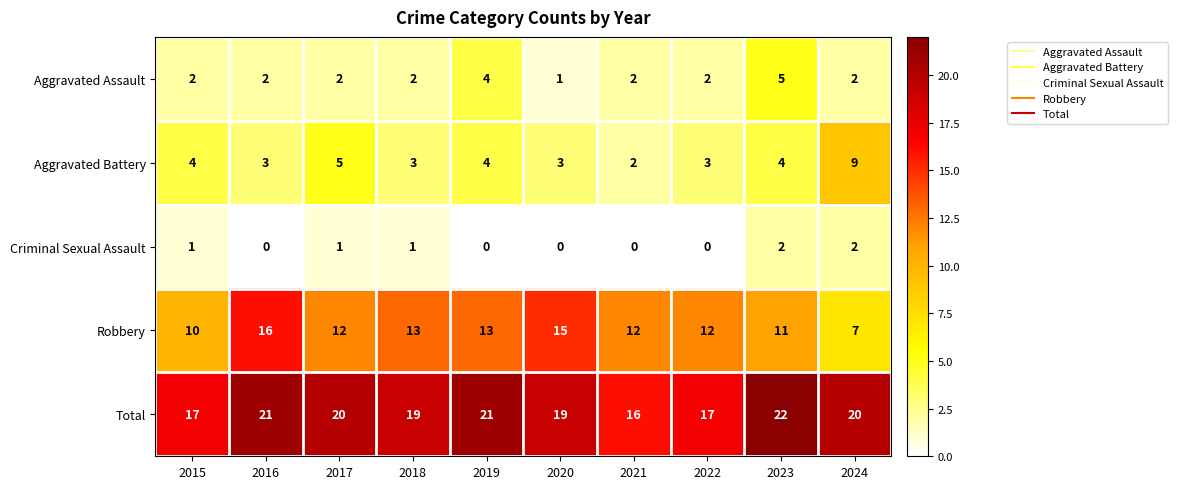

What is the difference between the second highest and second lowest values in the Robbery series?

5